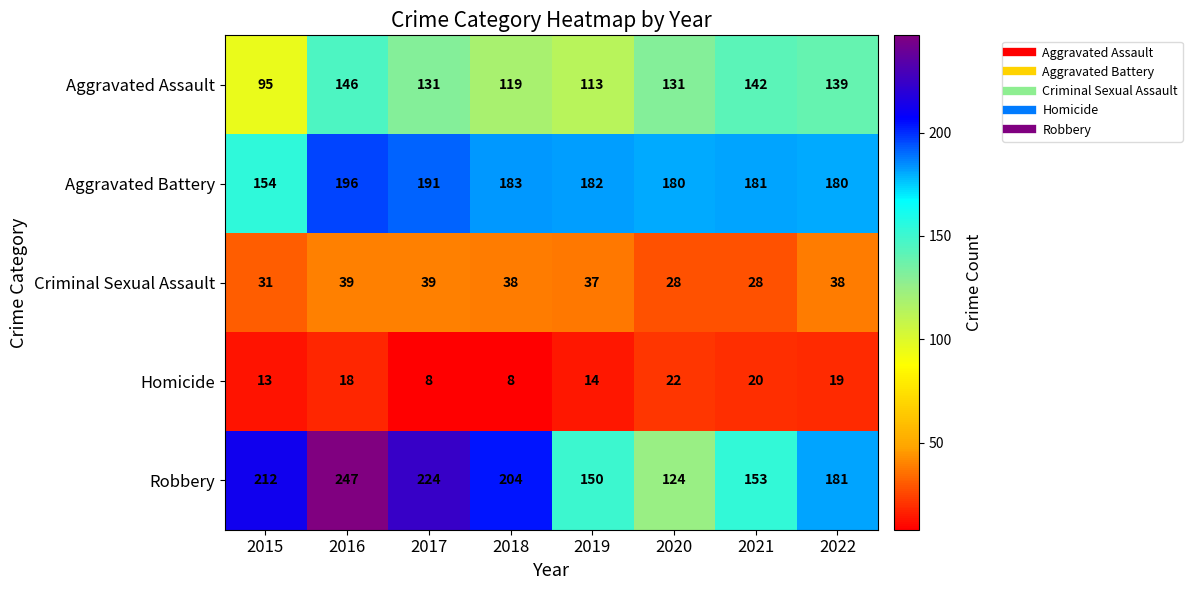

What is the average value of the Aggravated Assault series?

127